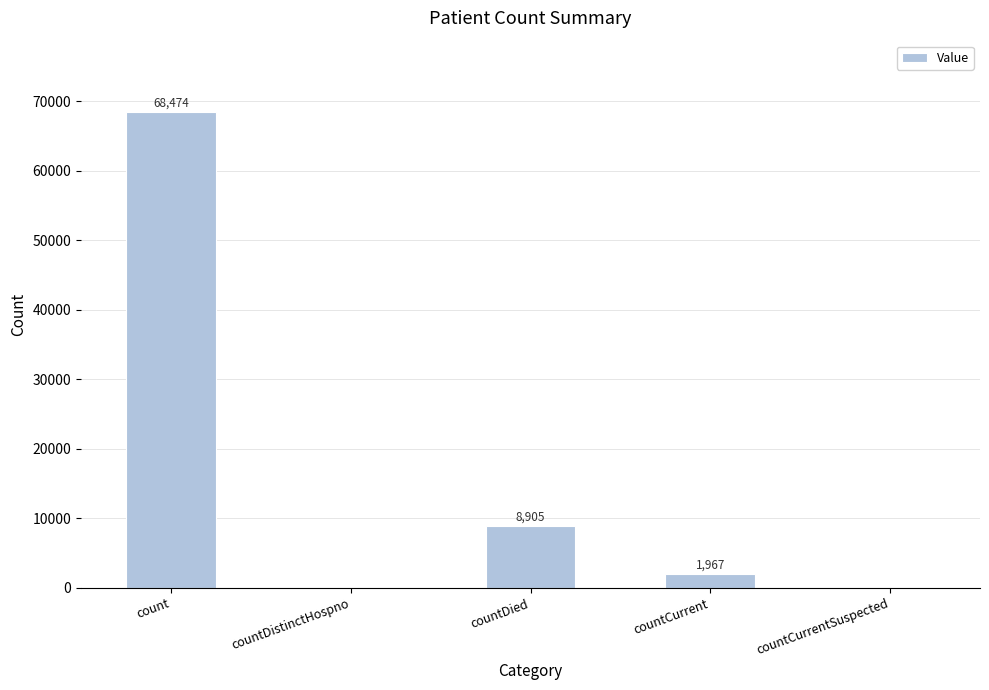

What is the greatest value displayed?

68474